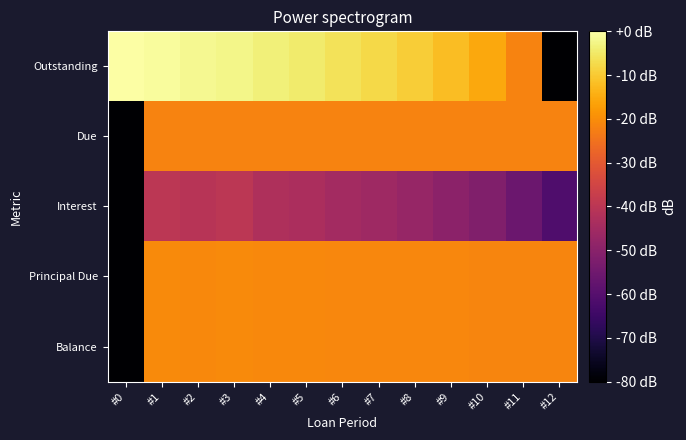

Rank the series at #2 from lowest to highest value.

Interest, Due, Principal Due, Balance, Outstanding